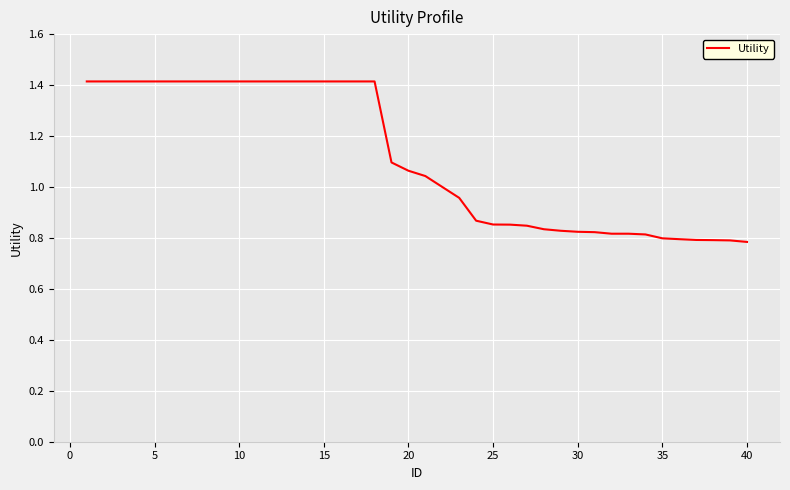

How many lines are shown in the chart?

1